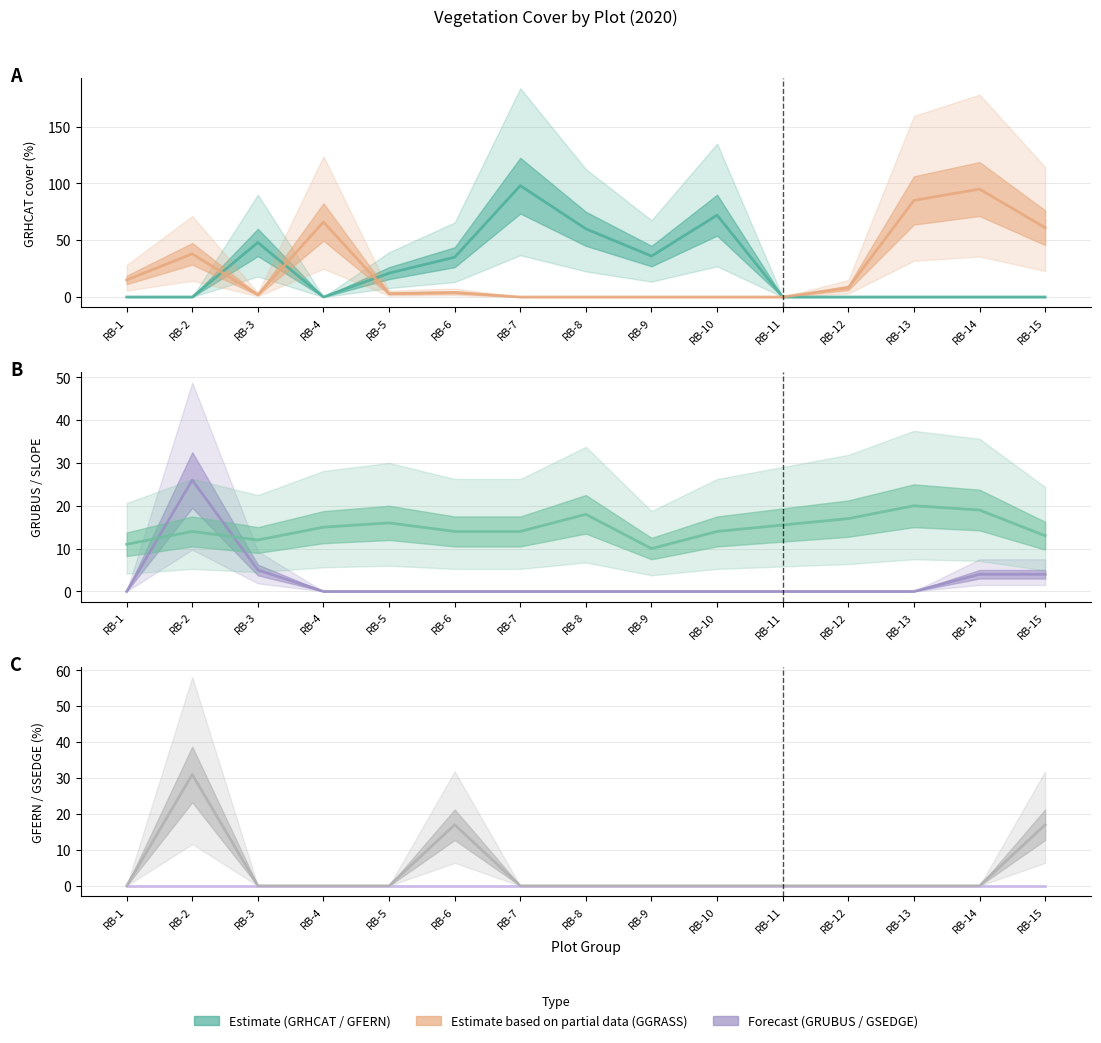

At RB-7, list the series in order from largest to smallest.

GRHCAT, SLOPE, GGRASS, GRUBUS, GFERN, GSEDGE